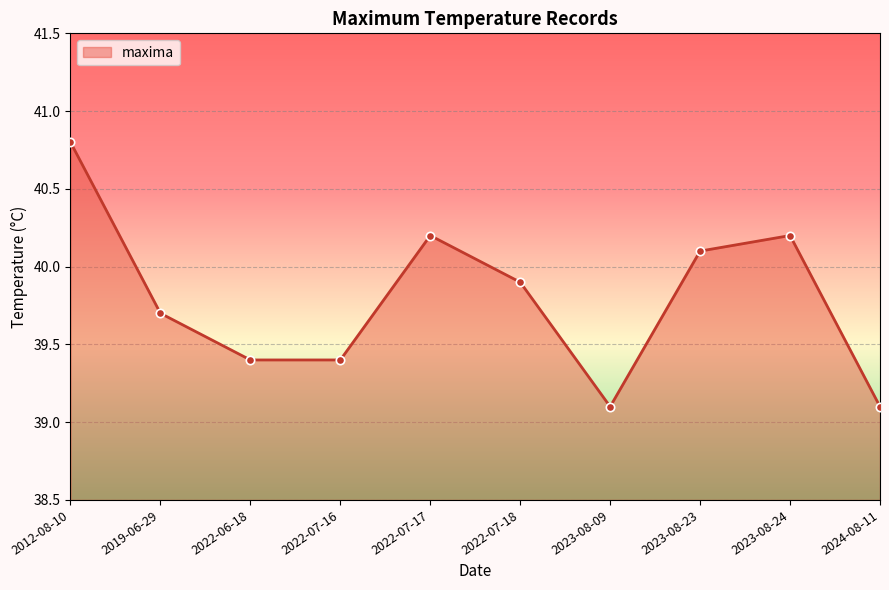

What is the sum of all values?

397.9